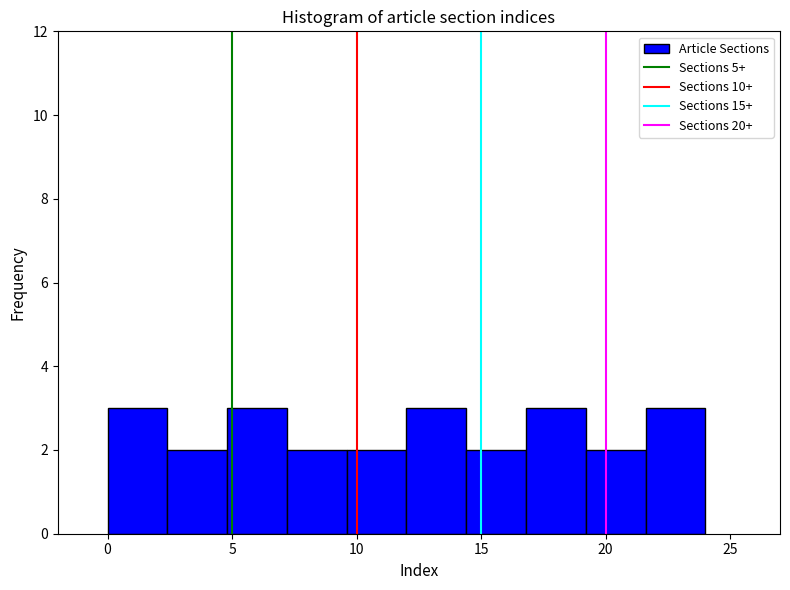

Reading left to right, list every bar in this chart as the range it spans on the x-axis followed by its height. Neither the bar edges nor the heights are printed on the chart, so give them approximately, as read against the axes.

0.0 to 2.4: 3
2.4 to 4.8: 2
4.8 to 7.2: 3
7.2 to 9.6: 2
9.6 to 12.0: 2
12.0 to 14.4: 3
14.4 to 16.8: 2
16.8 to 19.2: 3
19.2 to 21.6: 2
21.6 to 24.0: 3